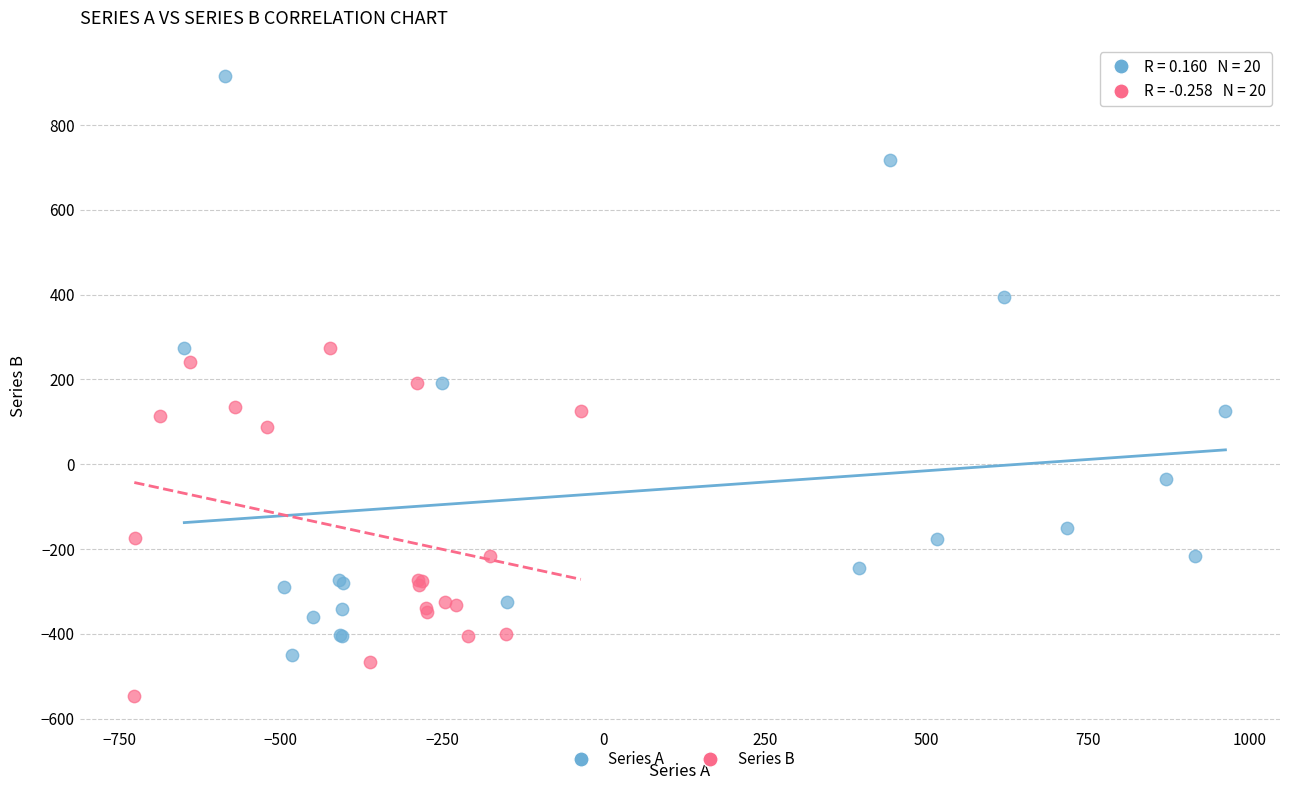

What are all the series names shown in the legend?

Series A, Series B